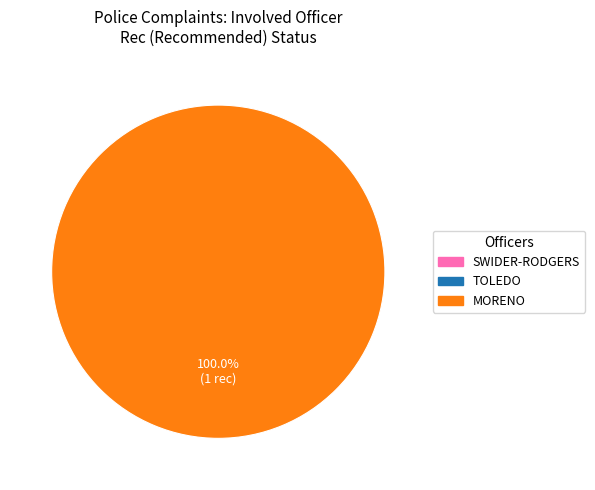

Between SWIDER-RODGERS and MORENO, which is larger?

MORENO